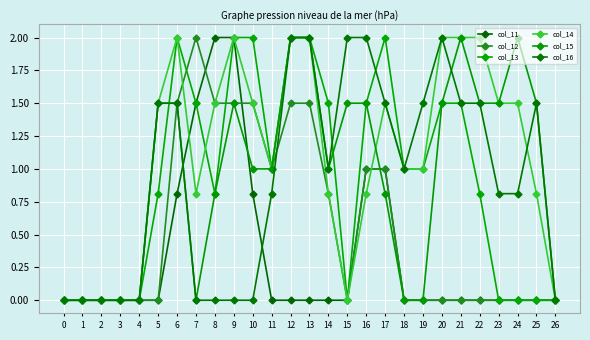

The value of col_15 at 3 is 0.0. True or false?

True